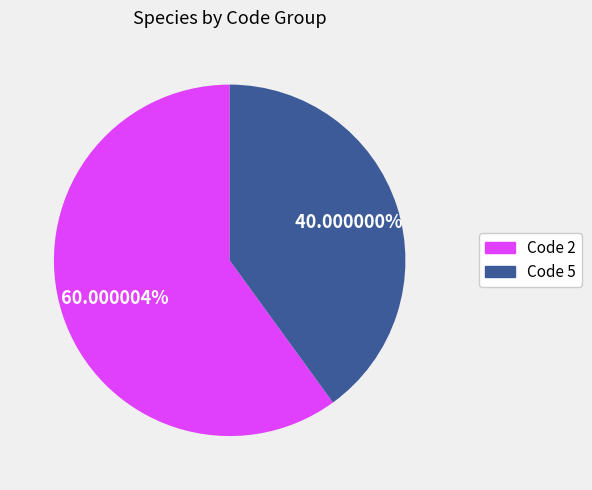

Approximately how many times larger is the value at Code 5 compared to Code 2?

0.7